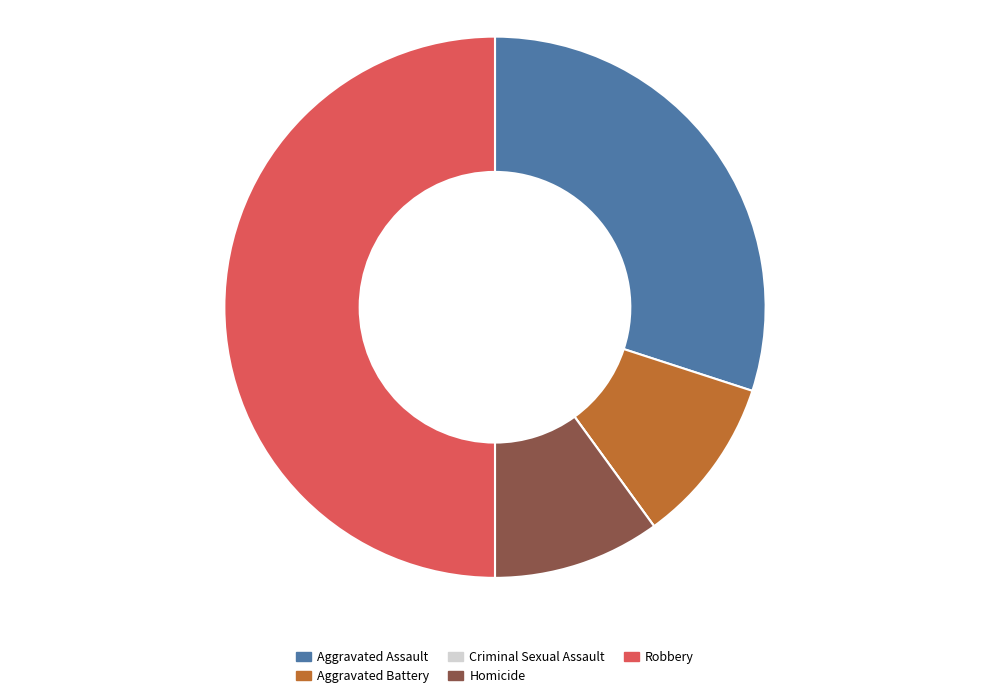

Which slice is the largest?

Robbery